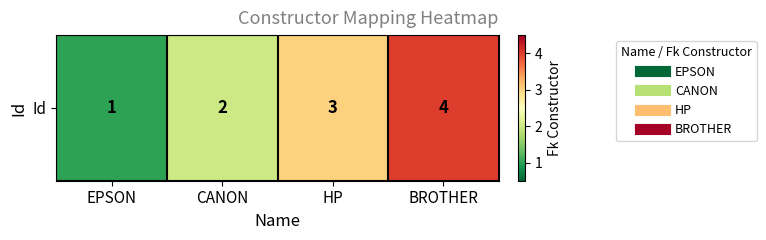

List the labels in order of value, smallest first.

EPSON, CANON, HP, BROTHER